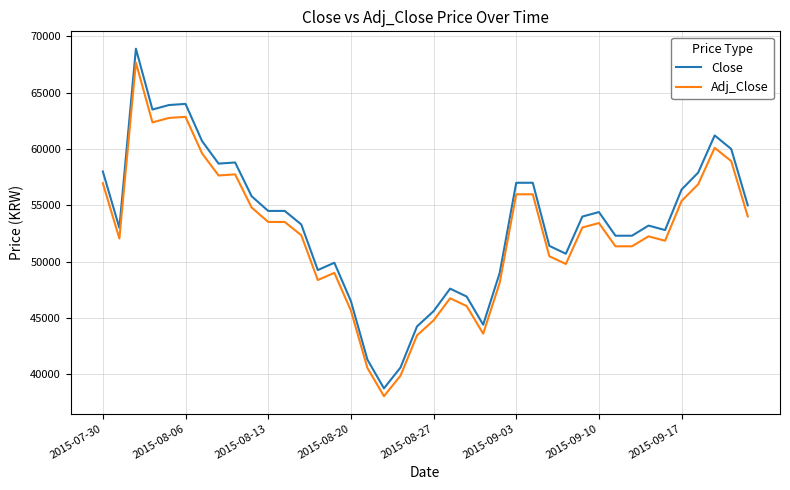

Does the chart have visible grid lines?

Yes